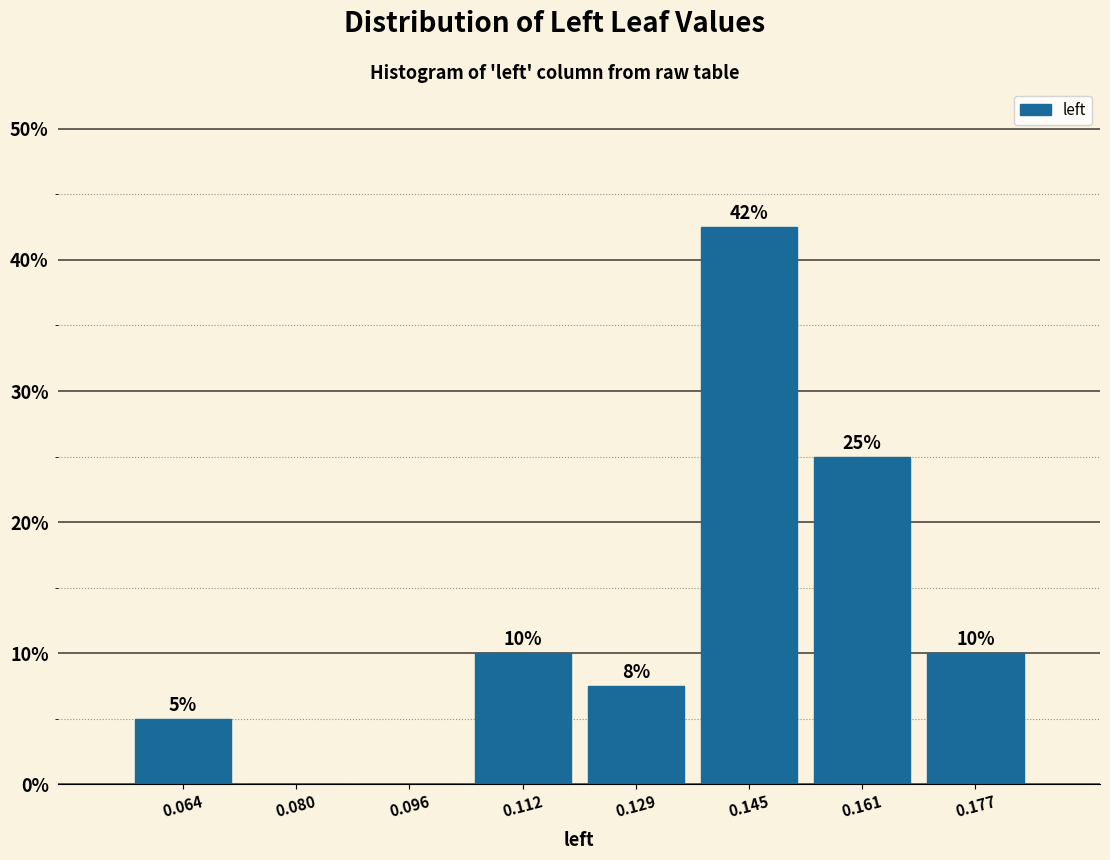

Over which range of the x-axis is the bar tallest?

0.136 to 0.152